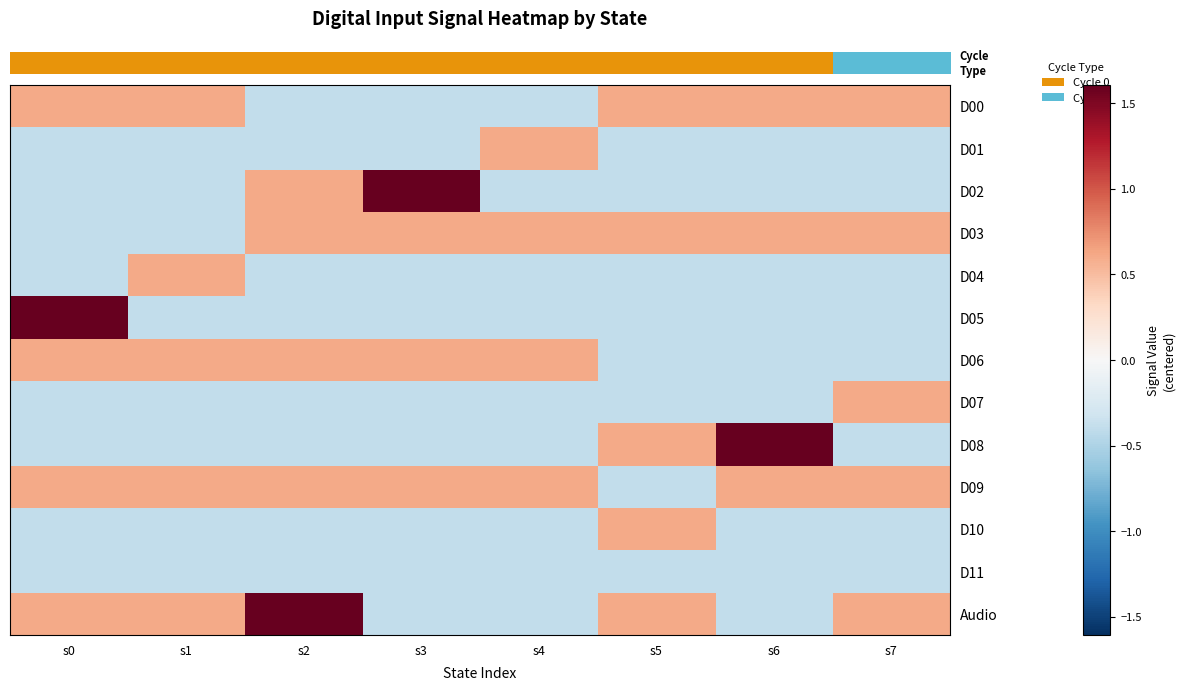

At which category does the chart reach its peak across all series?

s3